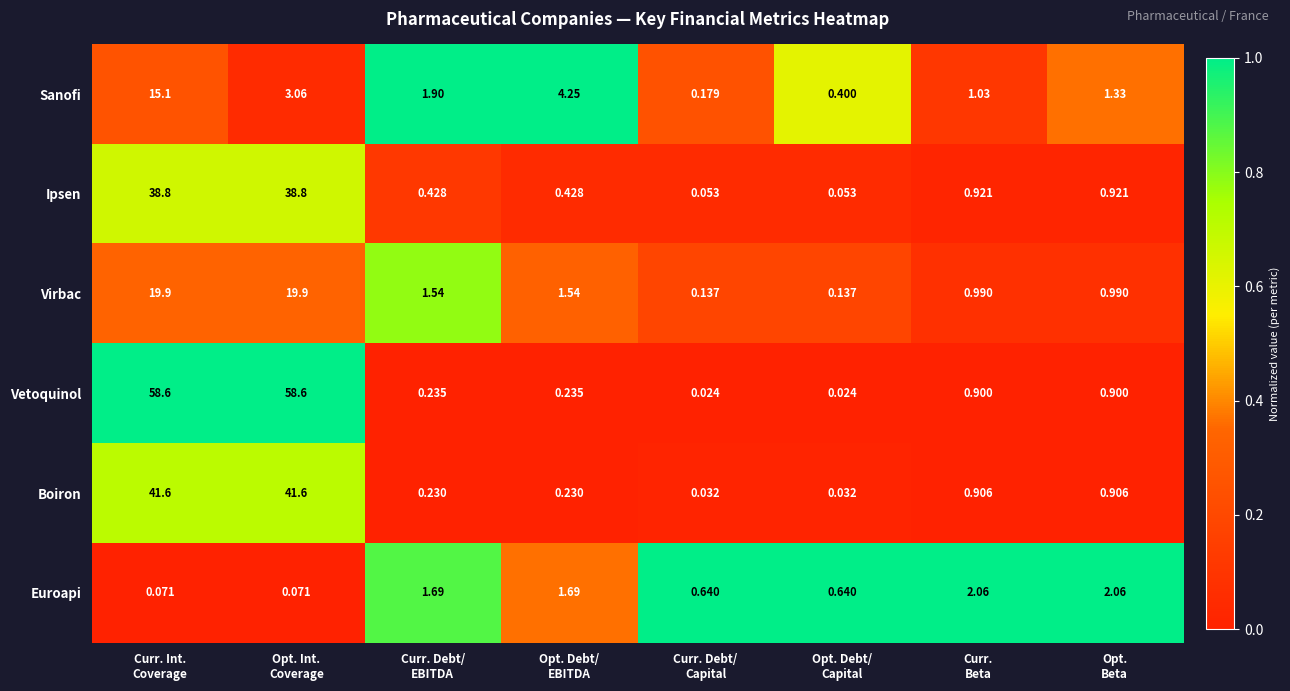

At Opt. Int.
Coverage, list the series in order from smallest to largest.

Euroapi, Sanofi, Virbac, Ipsen, Boiron, Vetoquinol